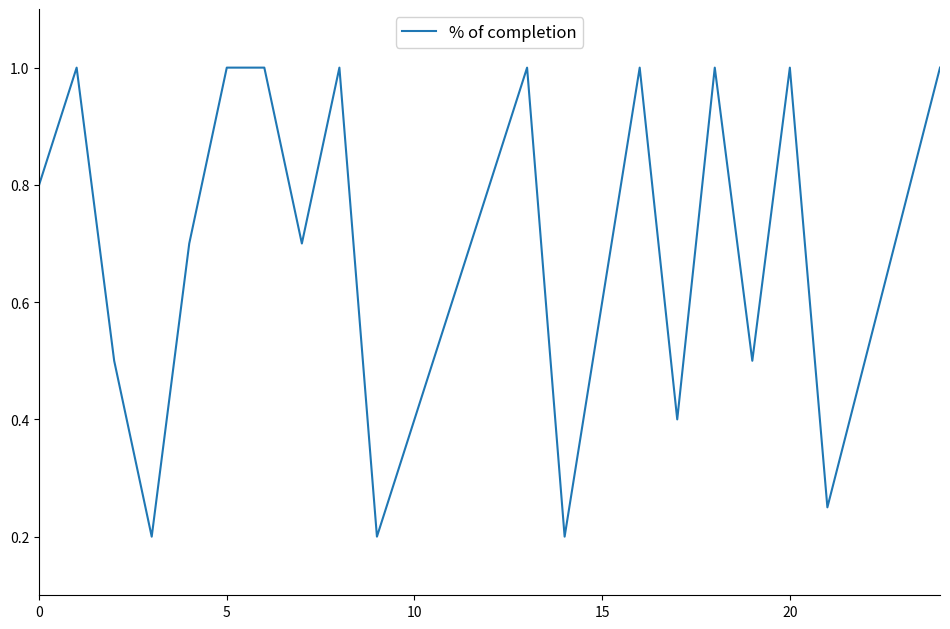

Does the chart display data point markers on the line(s)?

No